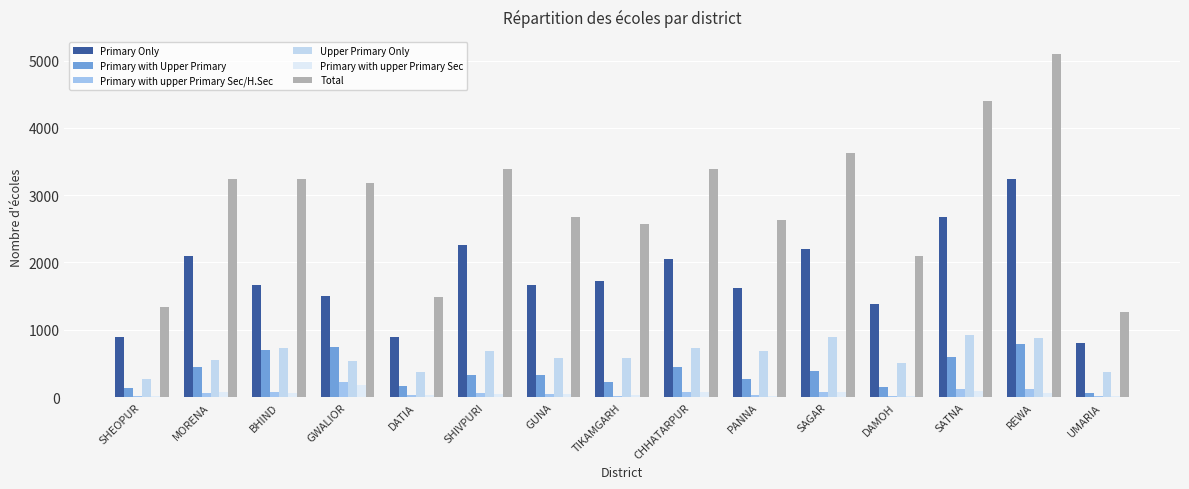

What is the difference between the maximum and minimum values in the Total series?

3828